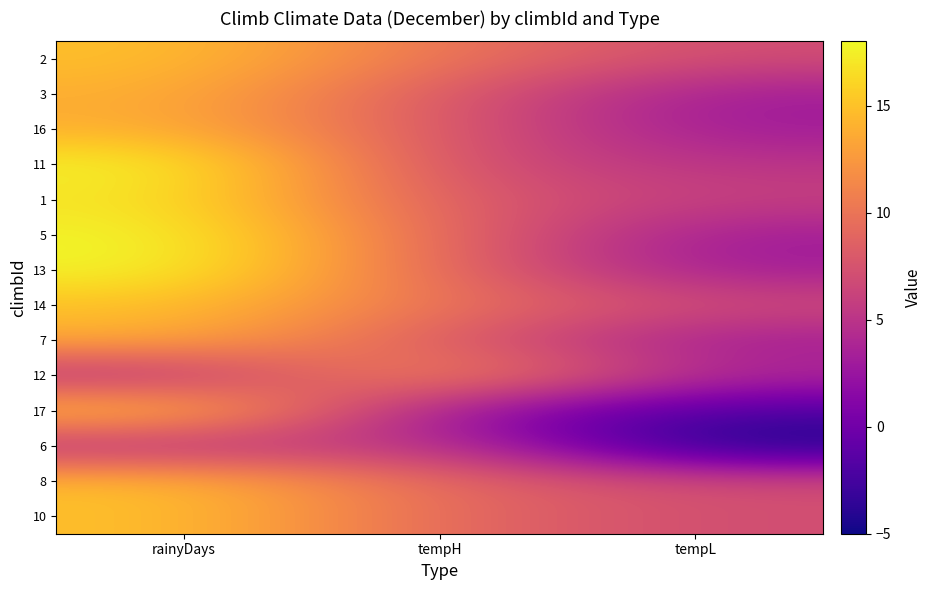

Reading right to left, transcribe all the data shown in this chart.

2: tempL=7	tempH=10	rainyDays=15
3: tempL=3	tempH=8	rainyDays=14
16: tempL=3	tempH=8	rainyDays=14
11: tempL=5	tempH=7	rainyDays=18
1: tempL=6	tempH=8	rainyDays=17
5: tempL=3	tempH=9	rainyDays=18
13: tempL=3	tempH=9	rainyDays=18
14: tempL=7	tempH=10	rainyDays=15
7: tempL=3	tempH=8	rainyDays=14
12: tempL=4	tempH=13	rainyDays=4
17: tempL=-2	tempH=2	rainyDays=16
6: tempL=-5	tempH=6	rainyDays=4
8: tempL=7	tempH=9	rainyDays=15
10: tempL=7	tempH=9	rainyDays=15